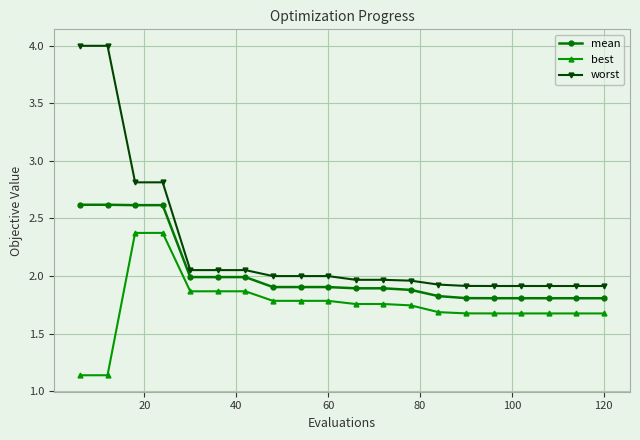

What is the highest value of the mean series?

2.6